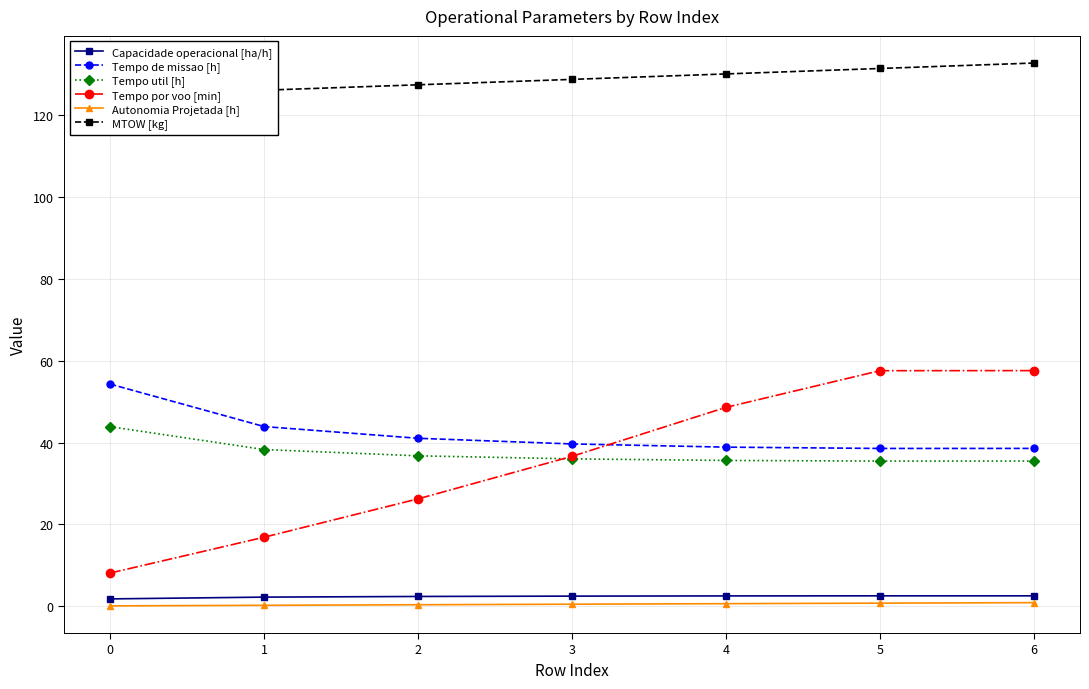

What is the total value across all series at 6?

267.7